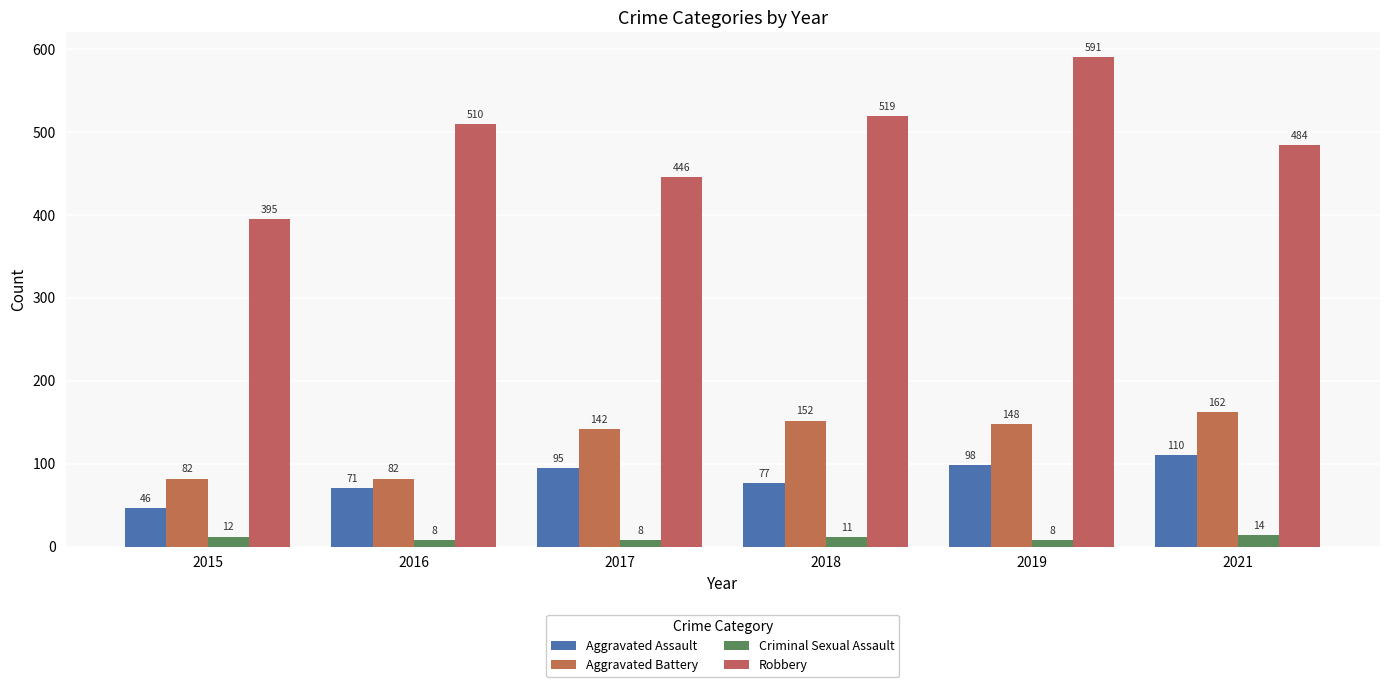

Is the value of Aggravated Assault at 2019 greater than the value of Aggravated Battery at 2019?

No